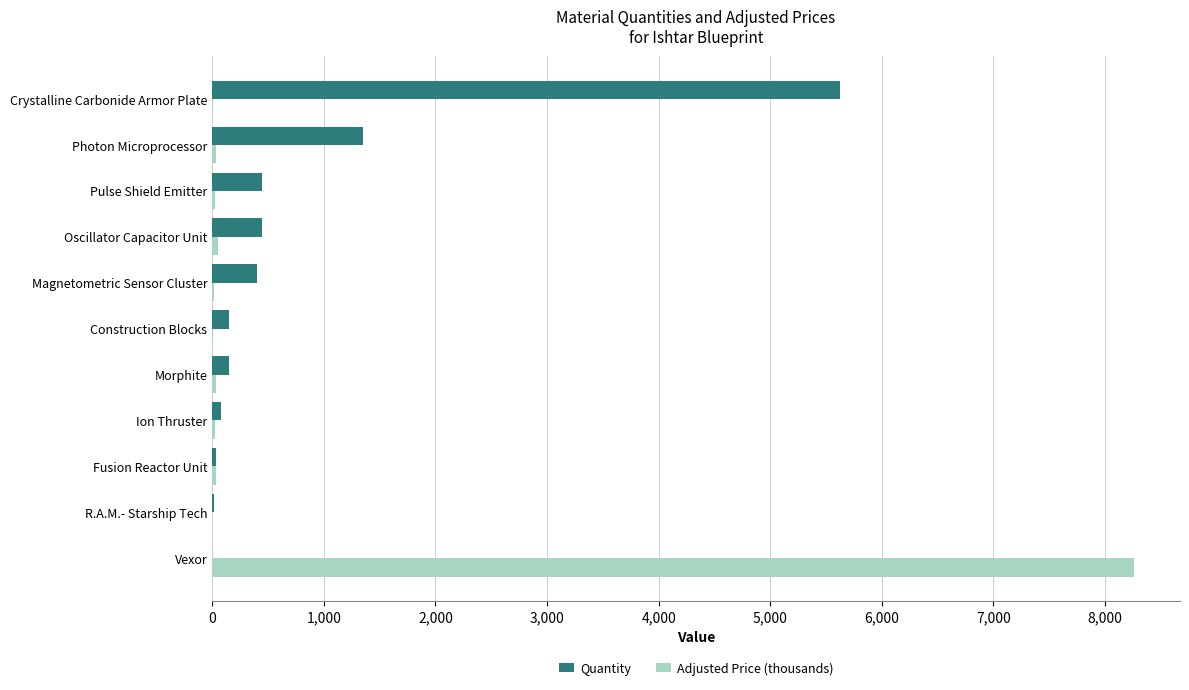

What is the average value of the Quantity series?

791.4